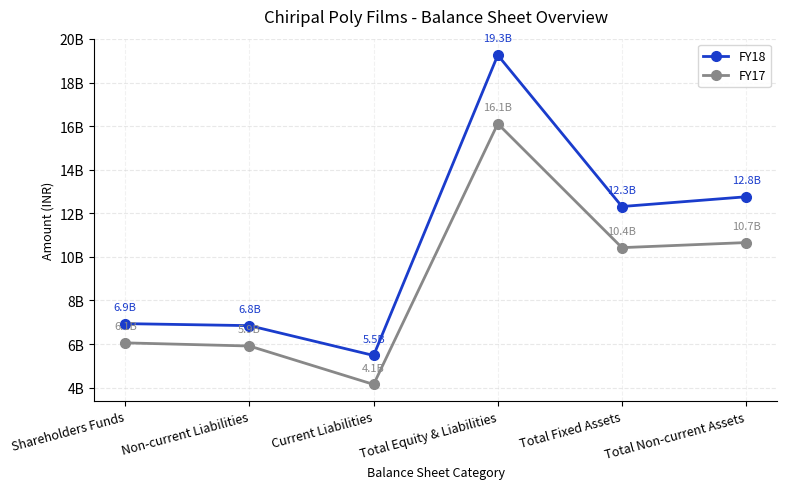

What are all the series names shown in the legend?

FY18, FY17